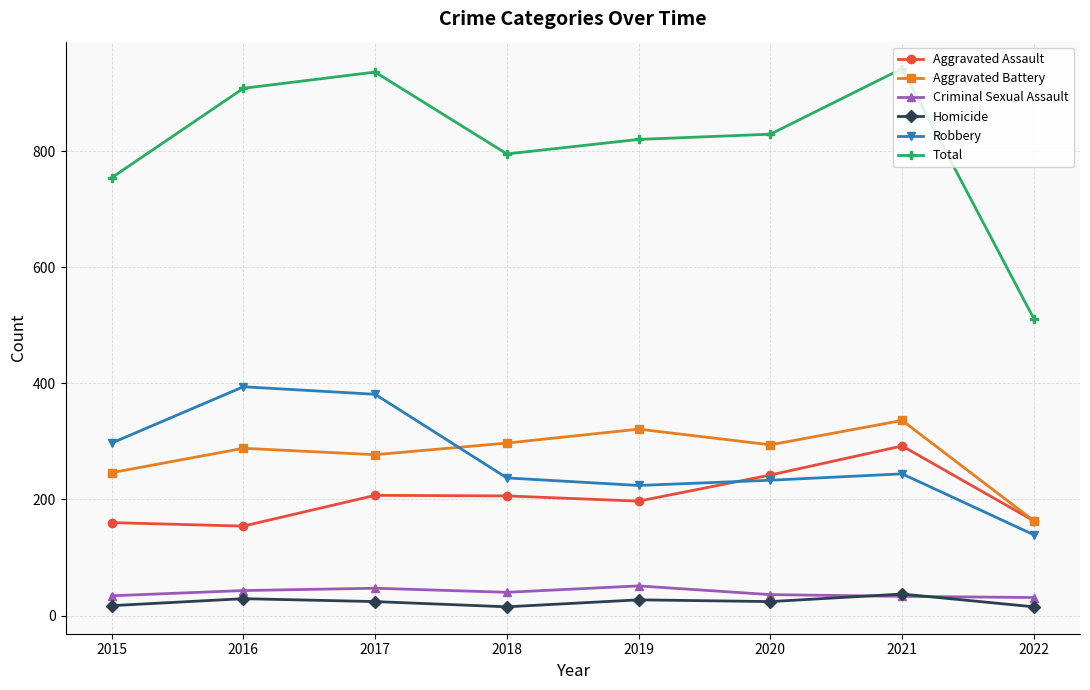

What is the approximate value of Criminal Sexual Assault at 2017, to the nearest 10?

50